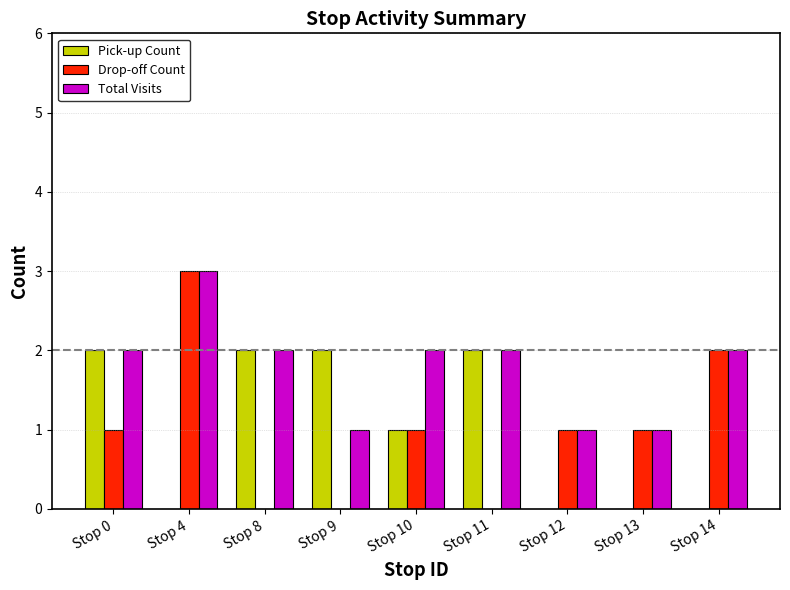

Reading left to right, list all the values displayed in this chart.

Pick-up Count: 2	0	2	2	1	2	0	0	0
Drop-off Count: 1	3	0	0	1	0	1	1	2
Total Visits: 2	3	2	1	2	2	1	1	2